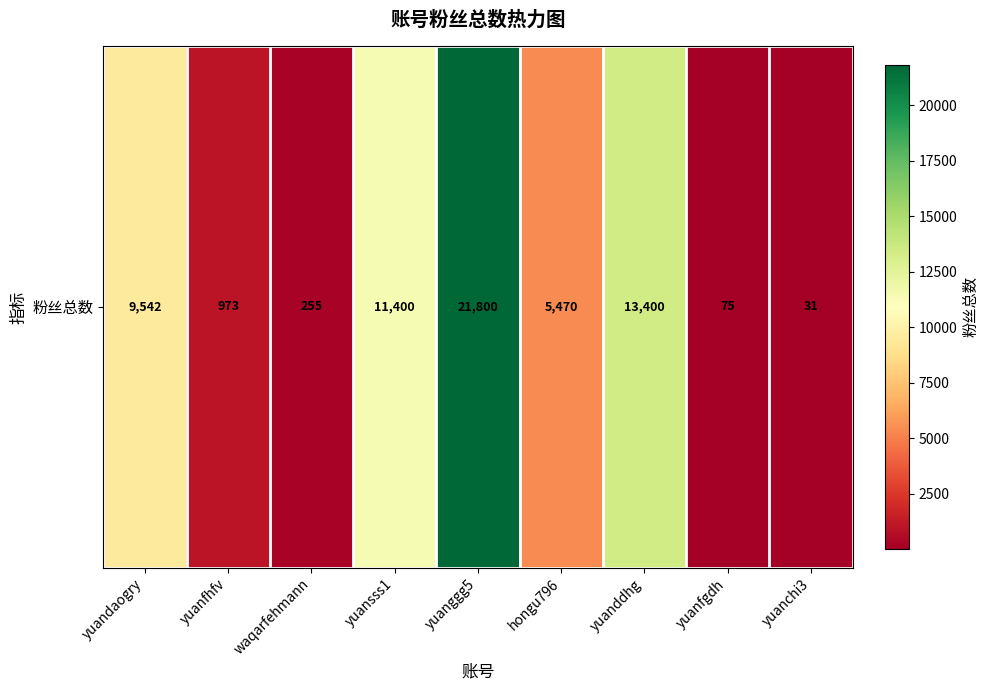

What is the difference between the maximum and minimum values?

21769